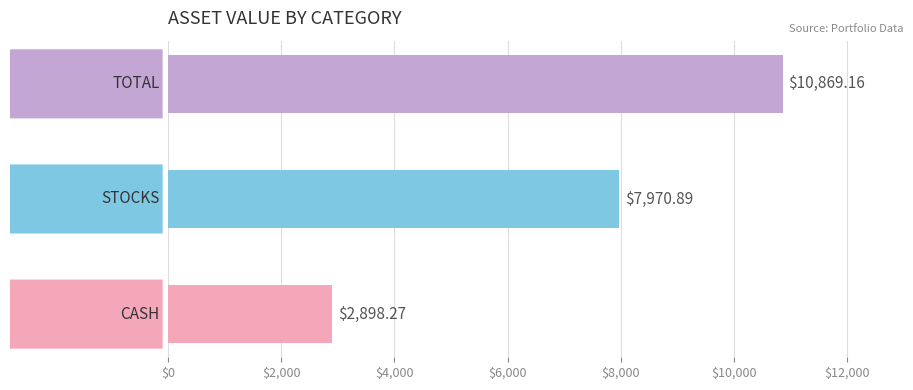

What is the sum of all values?

21738.3